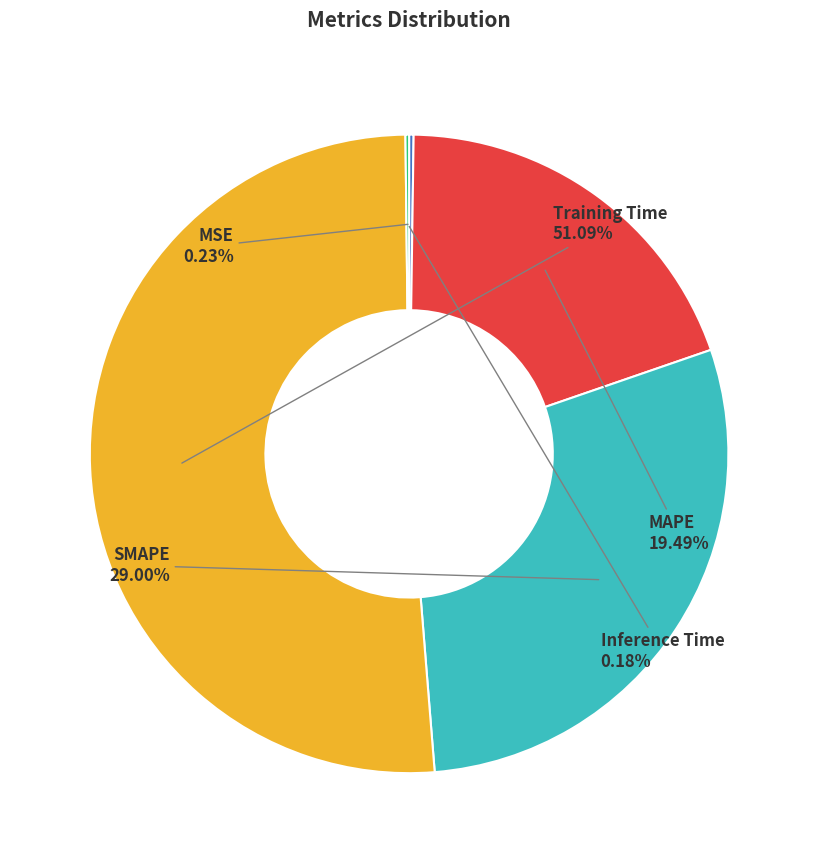

What percentage is the MAPE slice, to the nearest percent?

19%